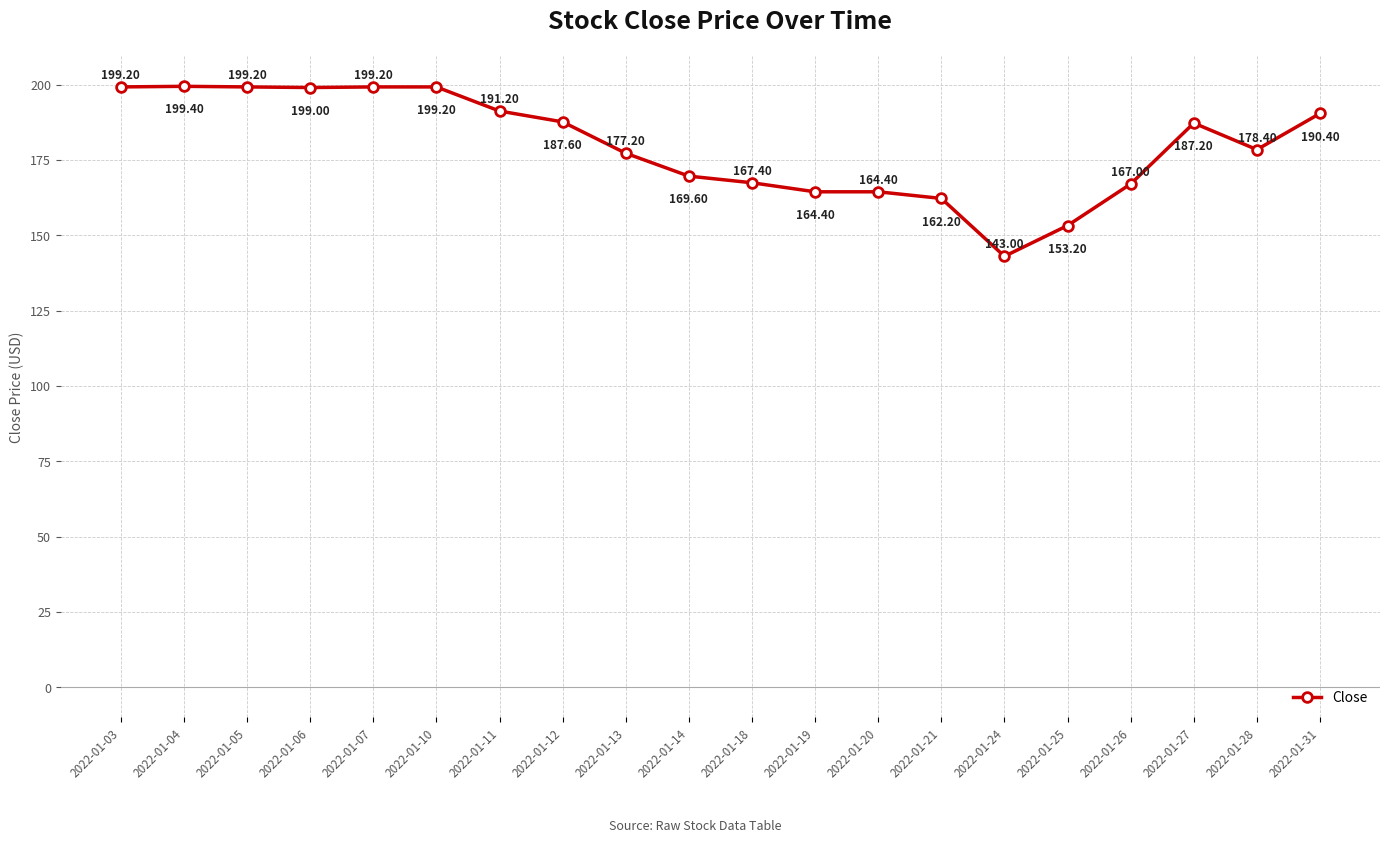

What is the change in value from 2022-01-26 to 2022-01-27?

+20.2